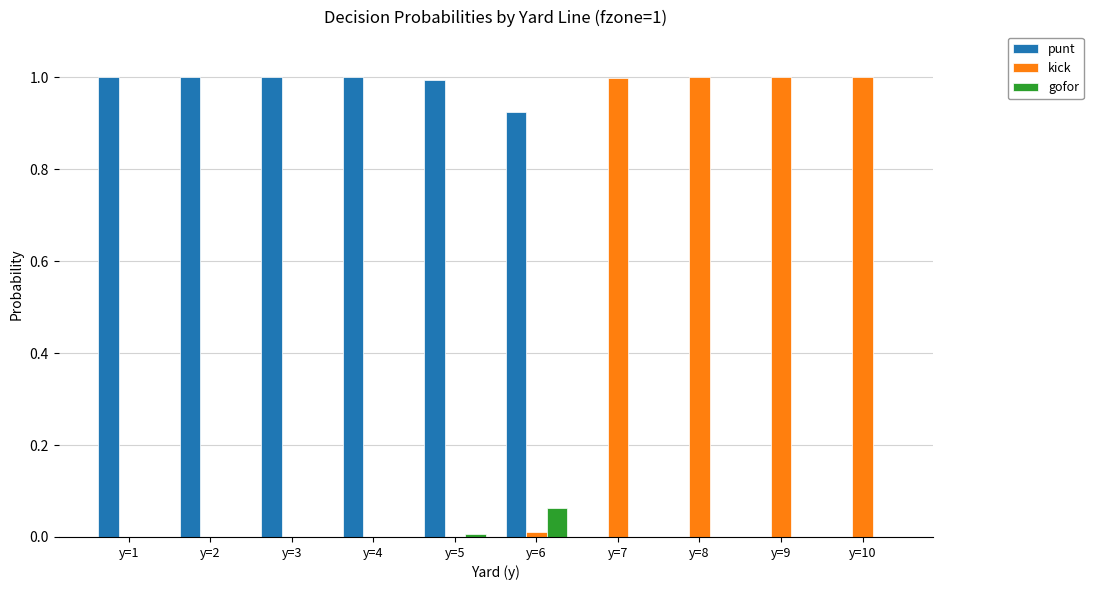

Which series has the largest total across all categories?

punt